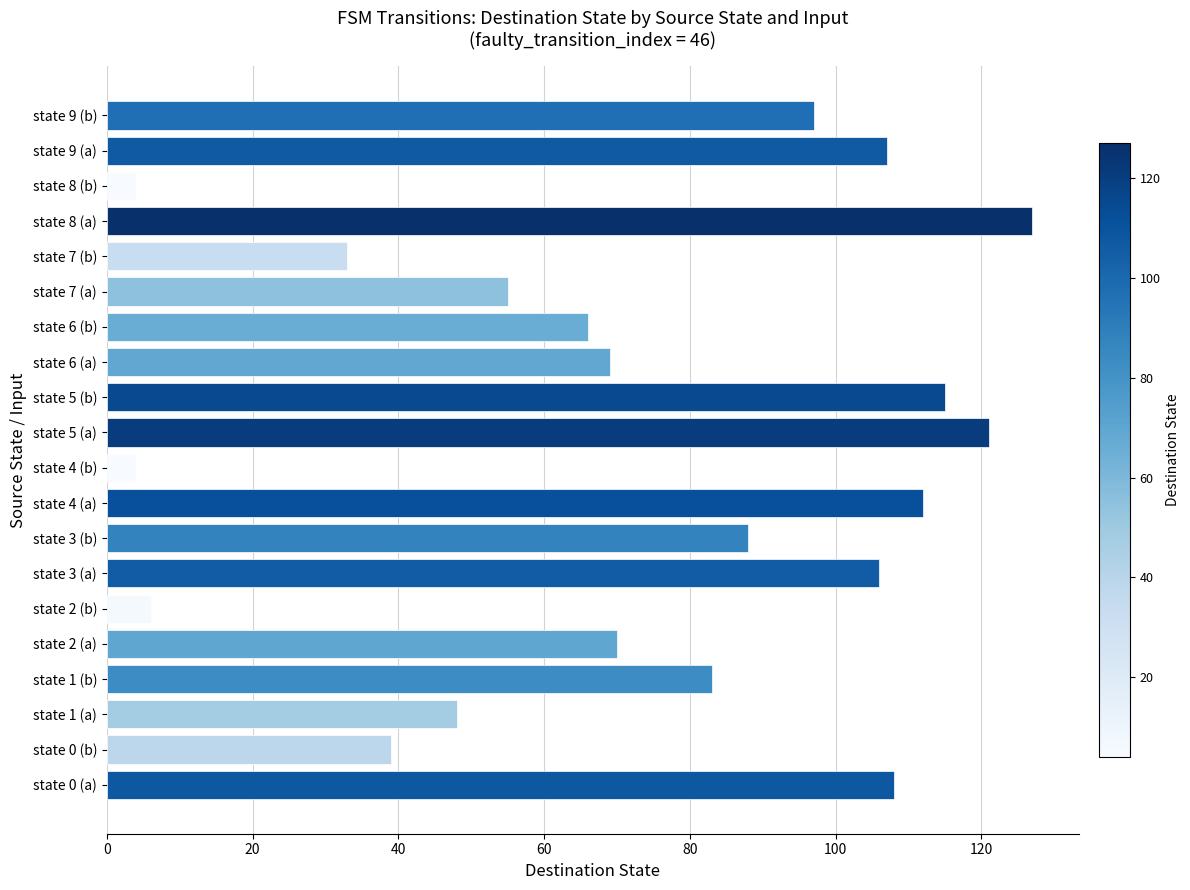

Does the chart contain any negative values?

No